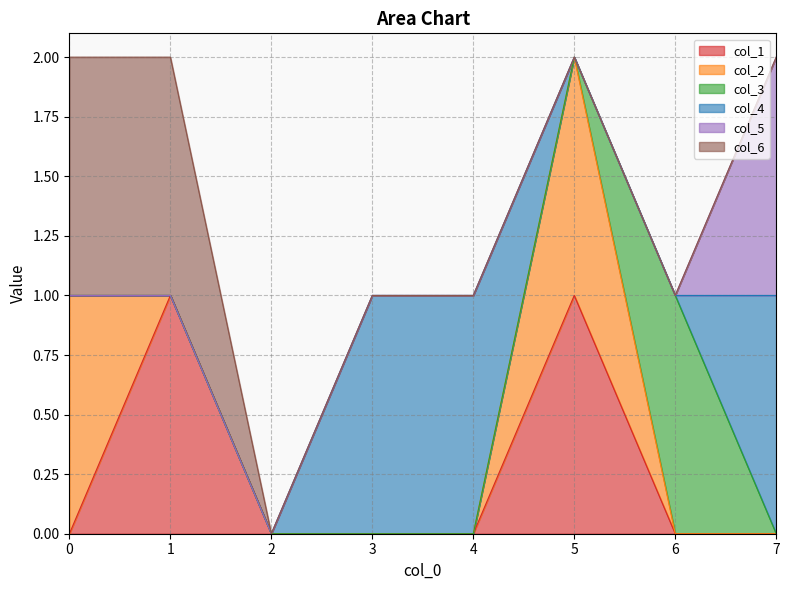

Which series has the largest range (max minus min)?

col_1